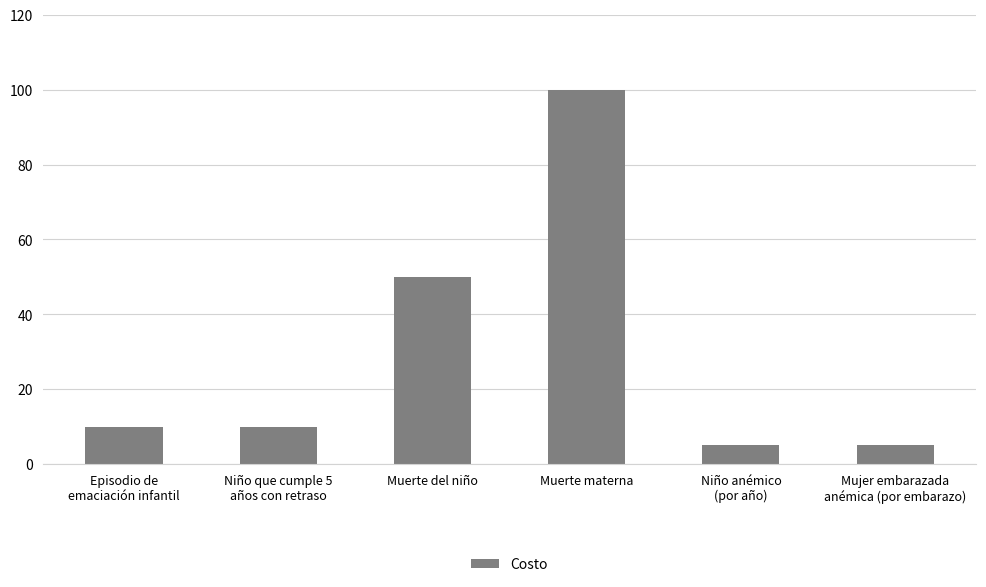

True or false: the data shows 50 at Muerte del niño.

True